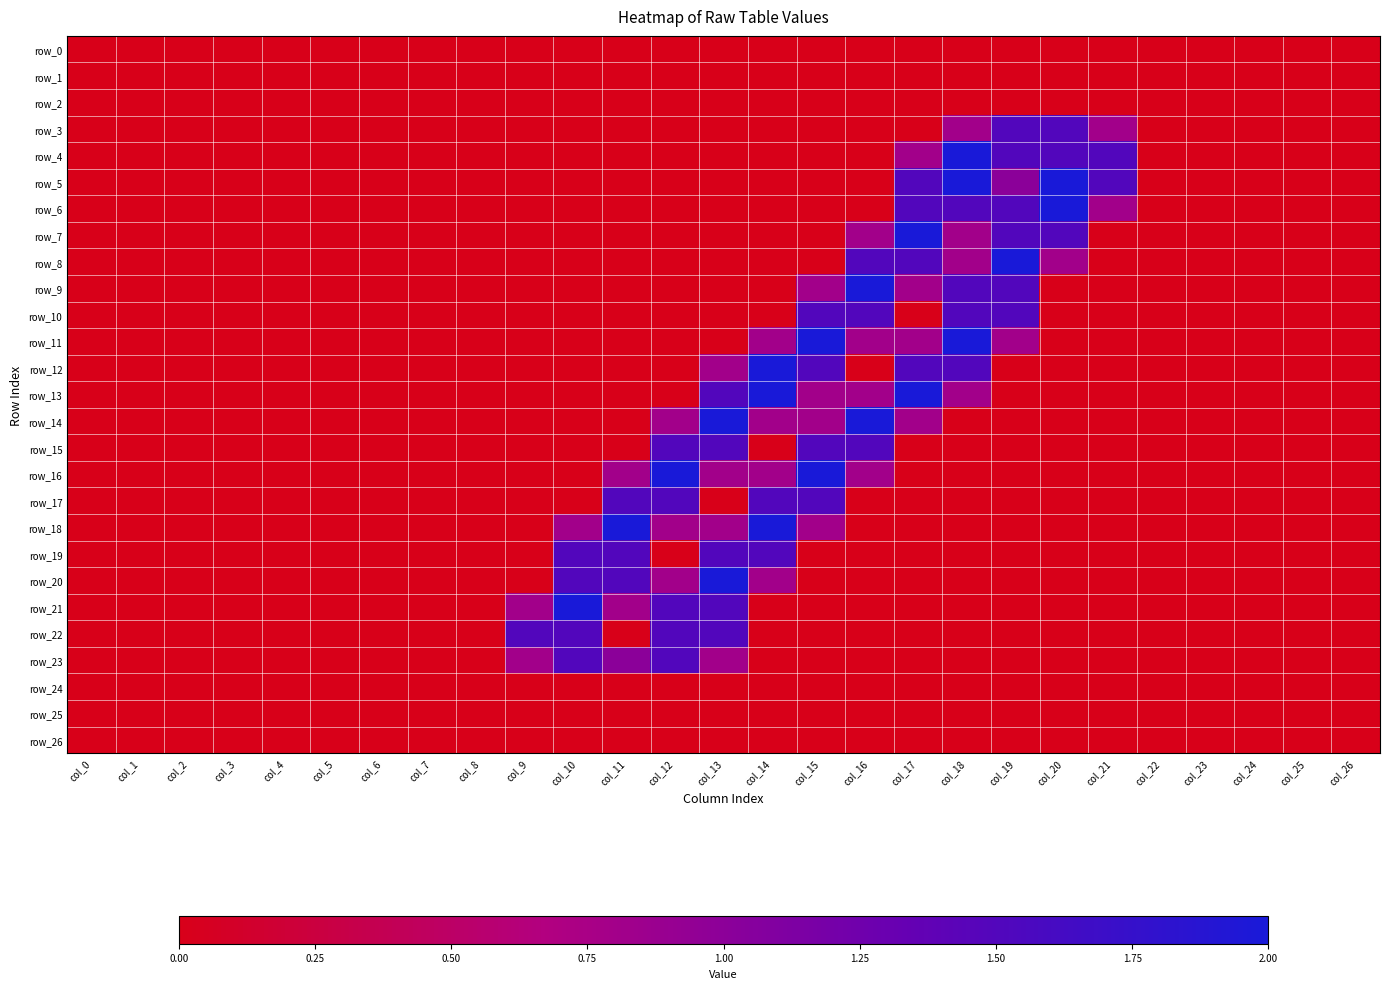

Rank the series by their maximum value, from highest to lowest.

row_4, row_5, row_6, row_7, row_8, row_9, row_11, row_12, row_13, row_14, row_16, row_18, row_20, row_21, row_3, row_10, row_15, row_17, row_19, row_22, row_23, row_0, row_1, row_2, row_24, row_25, row_26